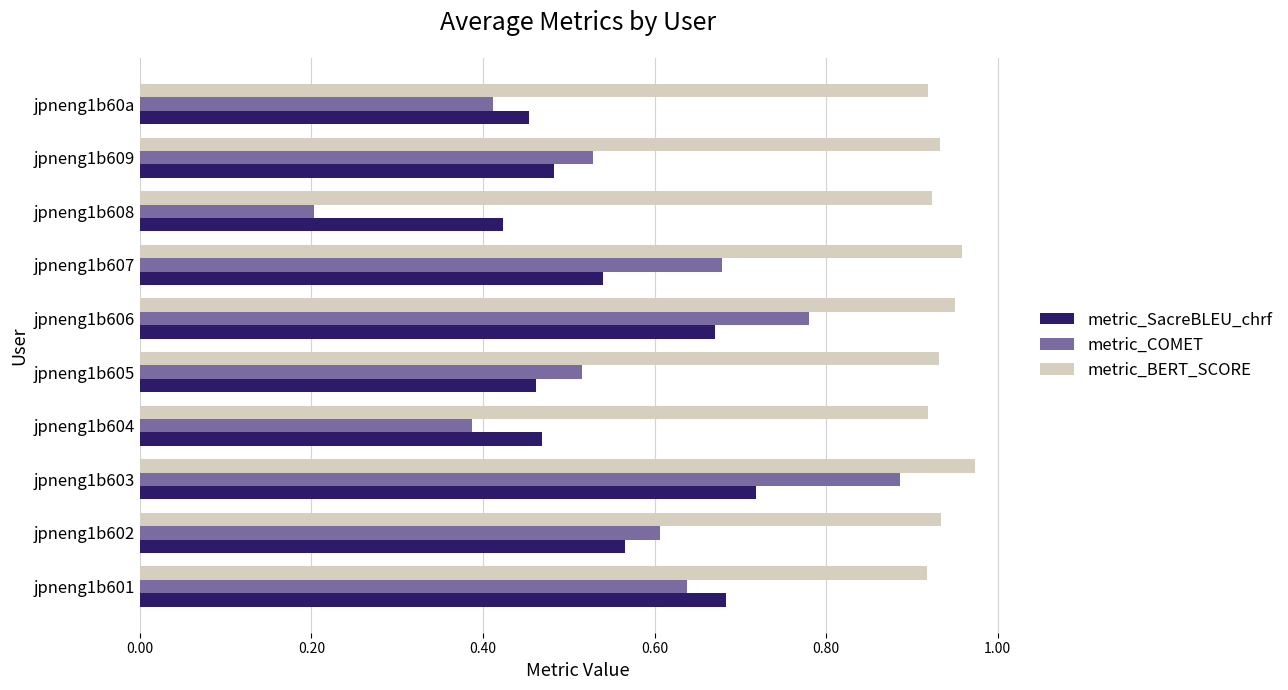

What is the difference between the maximum and minimum values in the metric_SacreBLEU_chrf series?

0.3